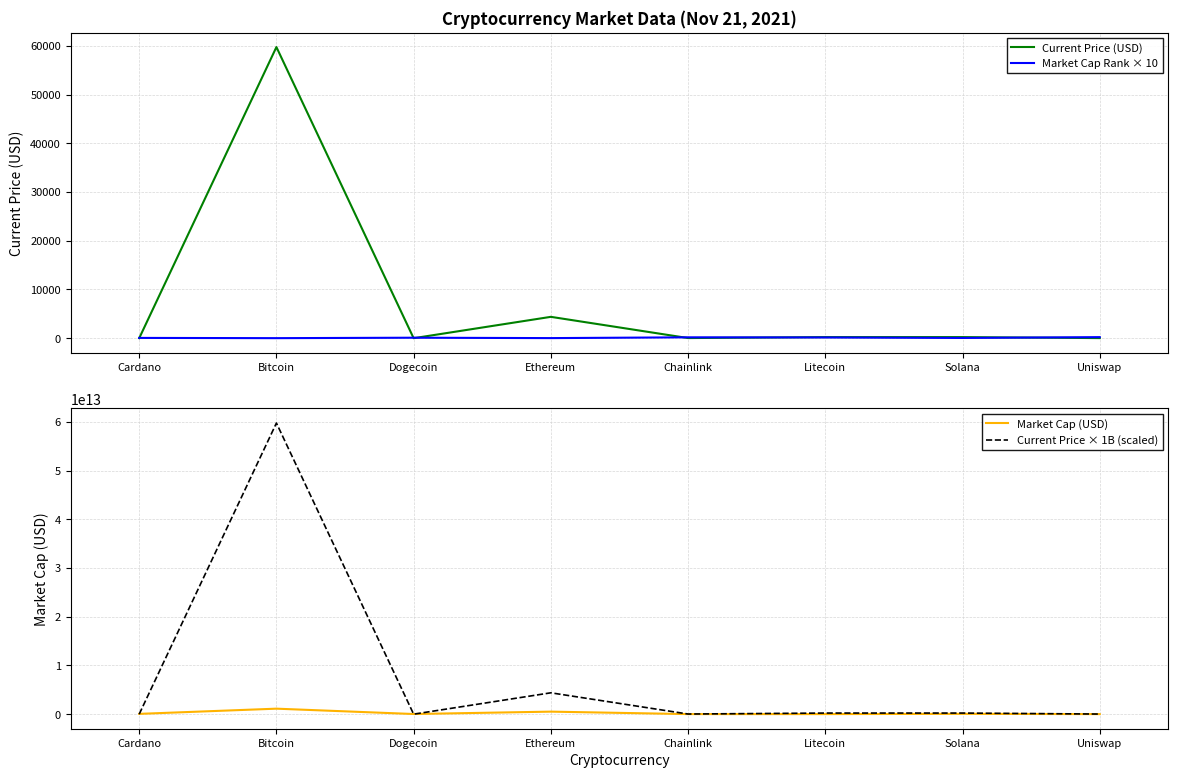

True or false: Market Cap (USD) and Current Price (USD) cross at least once.

False